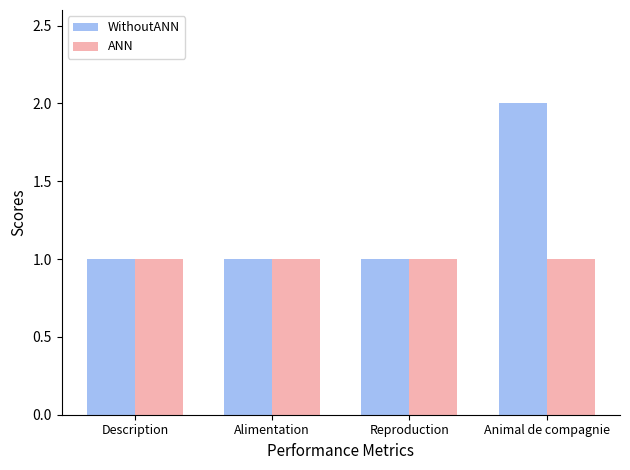

What is the total value across all series at Alimentation?

2